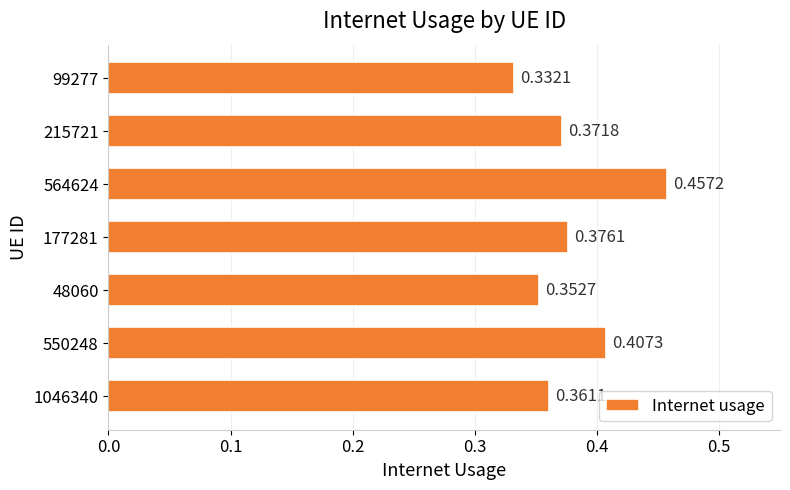

Which has a higher value, 550248 or 215721?

550248